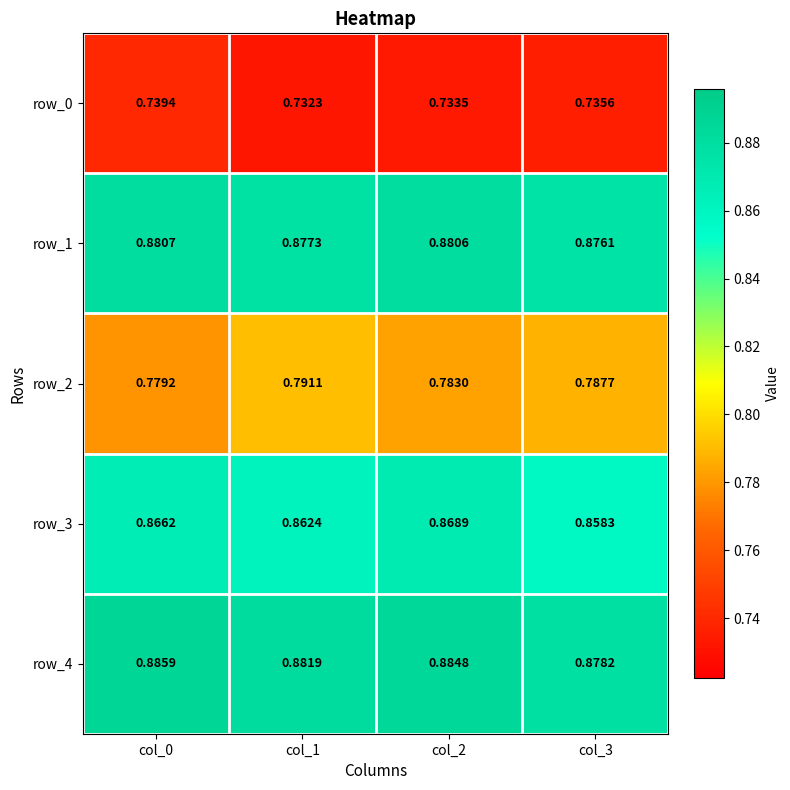

Is the value of row_4 at col_2 greater than the value of row_0 at col_3?

Yes